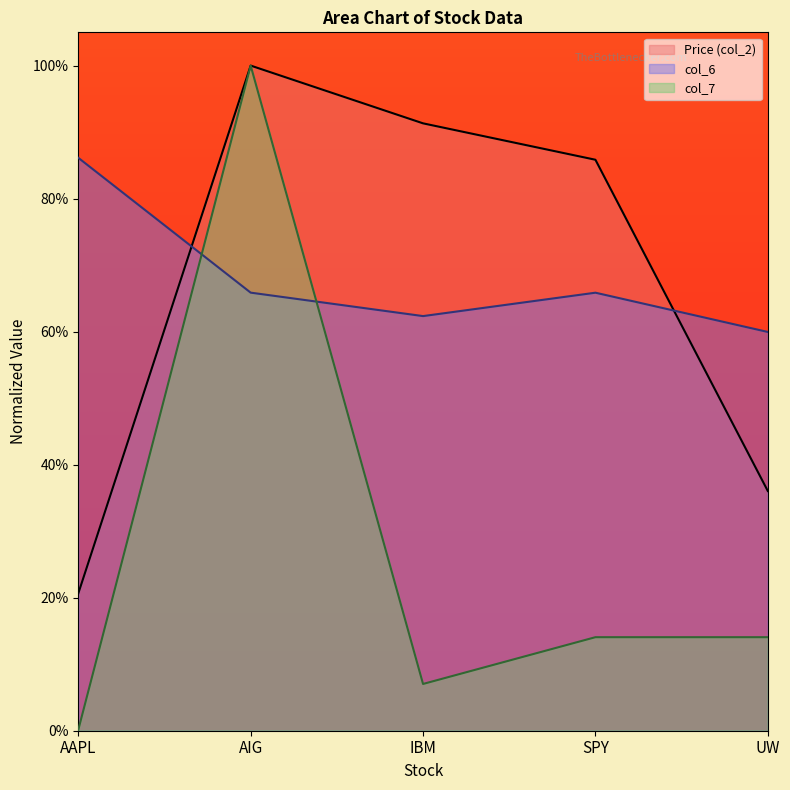

What are all the series names shown in the legend?

Price (col_2), col_6, col_7